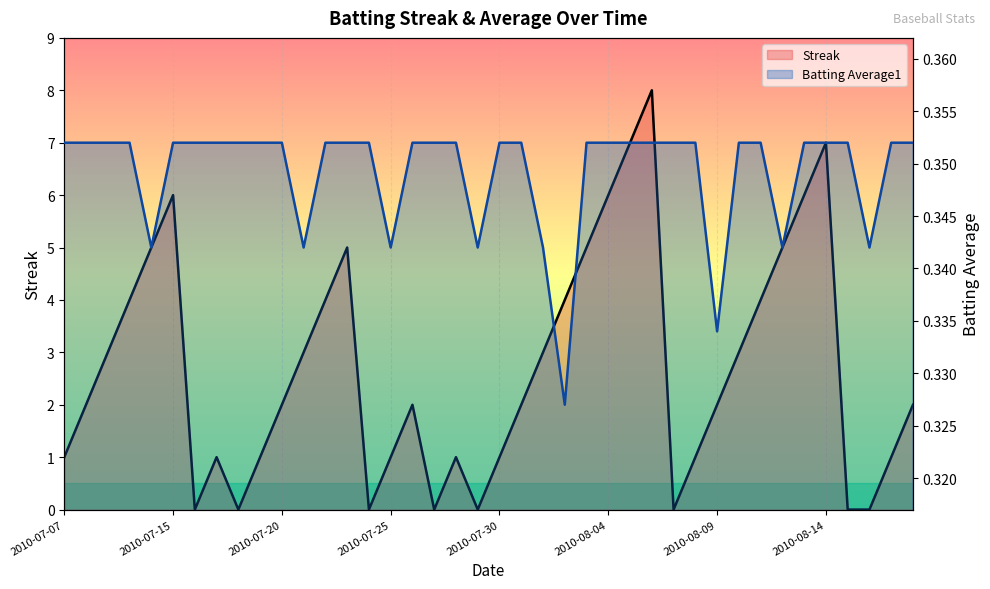

Reading left to right, transcribe all the data shown in this chart.

Streak: 2010-07-07=1.0	2010-07-08=2.0	2010-07-09=3.0	2010-07-10=4.0	2010-07-11=5.0	2010-07-15=6.0	2010-07-16=0.0	2010-07-17=1.0	2010-07-18=0.0	2010-07-19=1.0	2010-07-20=2.0	2010-07-21=3.0	2010-07-22=4.0	2010-07-23=5.0	2010-07-24=0.0	2010-07-25=1.0	2010-07-26=2.0	2010-07-27=0.0	2010-07-28=1.0	2010-07-29=0.0	2010-07-30=1.0	2010-07-31=2.0	2010-08-01=3.0	2010-08-02=4.0	2010-08-03=5.0	2010-08-04=6.0	2010-08-05=7.0	2010-08-06=8.0	2010-08-07=0.0	2010-08-08=1.0	2010-08-09=2.0	2010-08-10=3.0	2010-08-11=4.0	2010-08-12=5.0	2010-08-13=6.0	2010-08-14=7.0	2010-08-15=0.0	2010-08-16=0.0	2010-08-17=1.0	2010-08-18=2.0
Batting Average1: 2010-07-07=0.4	2010-07-08=0.4	2010-07-09=0.4	2010-07-10=0.4	2010-07-11=0.3	2010-07-15=0.4	2010-07-16=0.4	2010-07-17=0.4	2010-07-18=0.4	2010-07-19=0.4	2010-07-20=0.4	2010-07-21=0.3	2010-07-22=0.4	2010-07-23=0.4	2010-07-24=0.4	2010-07-25=0.3	2010-07-26=0.4	2010-07-27=0.4	2010-07-28=0.4	2010-07-29=0.3	2010-07-30=0.4	2010-07-31=0.4	2010-08-01=0.3	2010-08-02=0.3	2010-08-03=0.4	2010-08-04=0.4	2010-08-05=0.4	2010-08-06=0.4	2010-08-07=0.4	2010-08-08=0.4	2010-08-09=0.3	2010-08-10=0.4	2010-08-11=0.4	2010-08-12=0.3	2010-08-13=0.4	2010-08-14=0.4	2010-08-15=0.4	2010-08-16=0.3	2010-08-17=0.4	2010-08-18=0.4